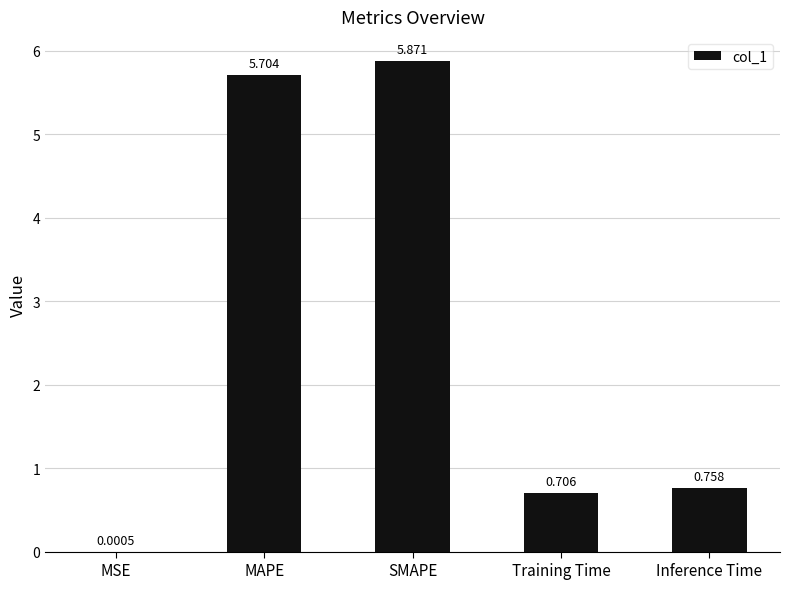

Which label corresponds to the largest value in the chart?

SMAPE